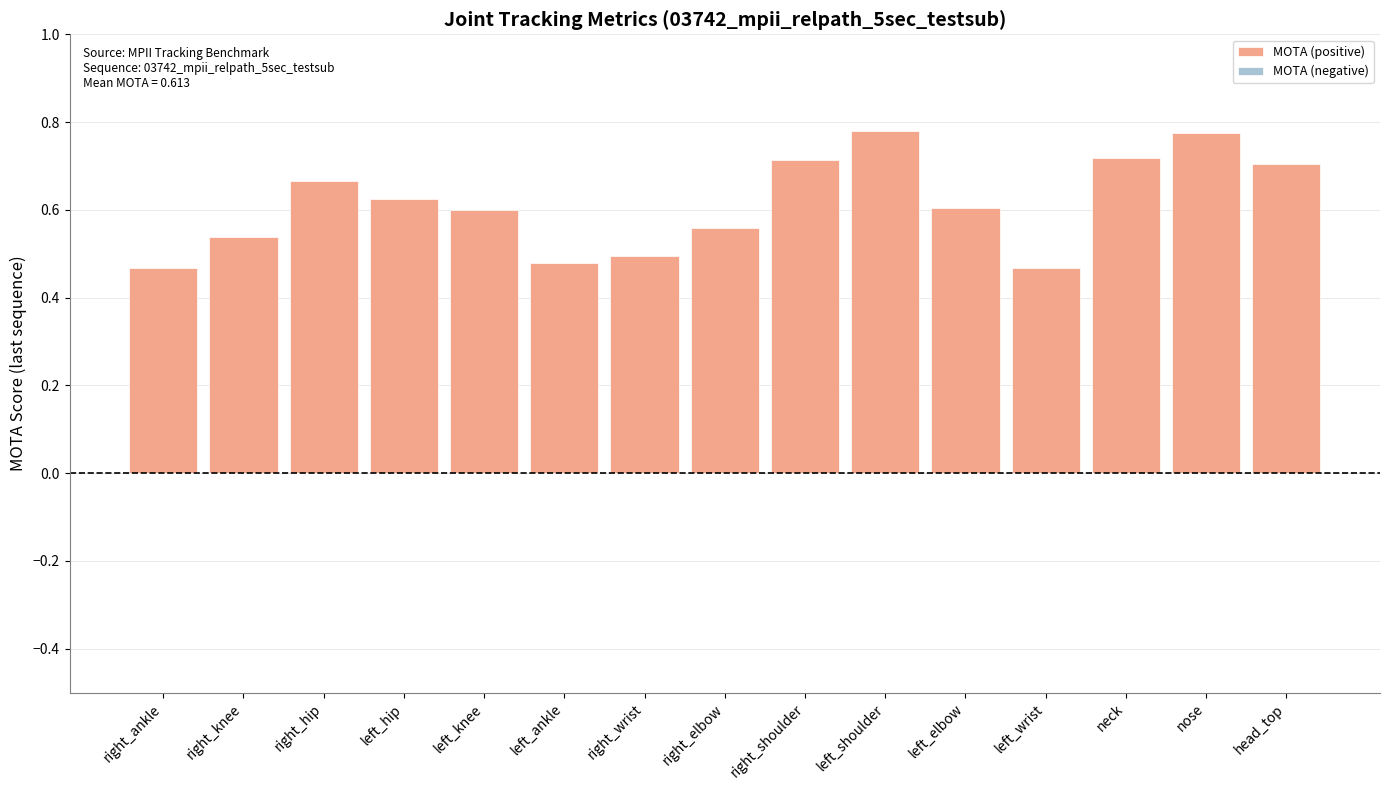

True or false: the data shows 0.7 at neck.

True